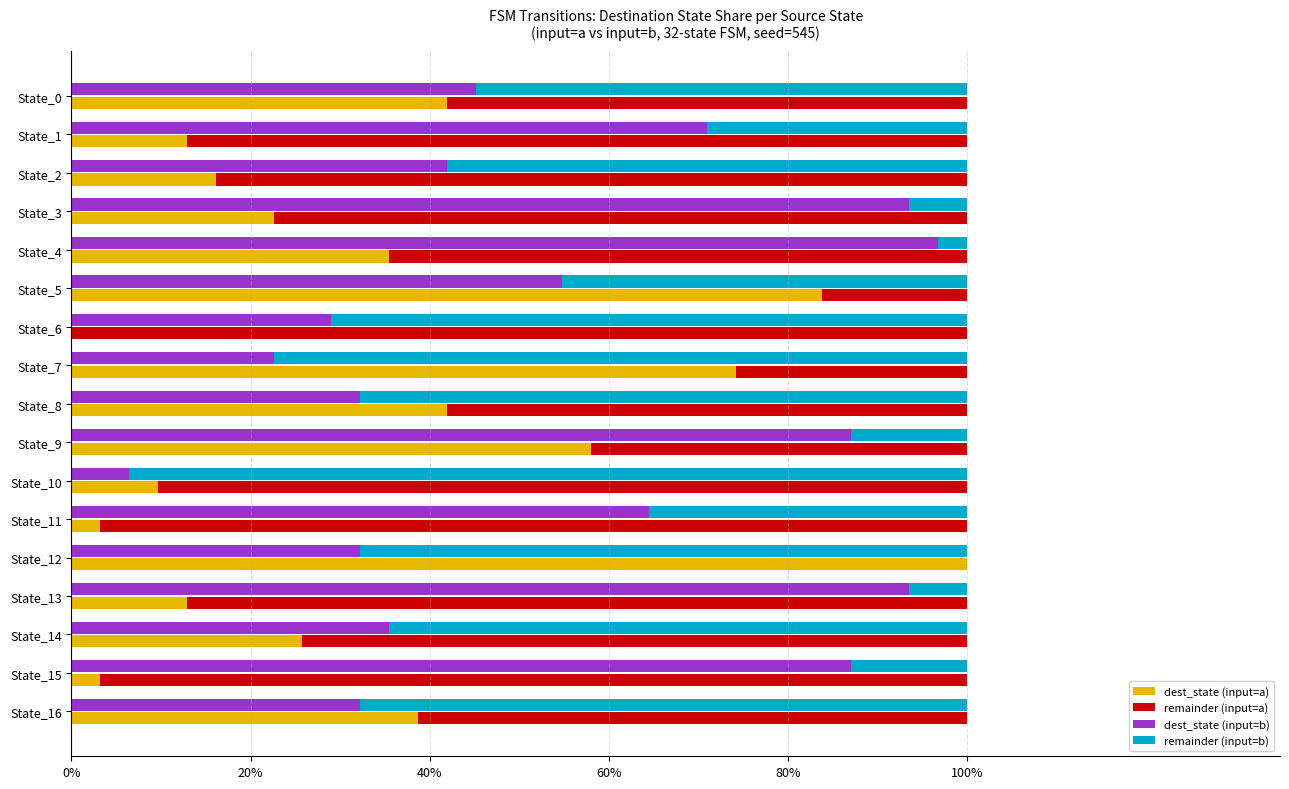

What is the sum of all dest_state (input=a) values?

5.8